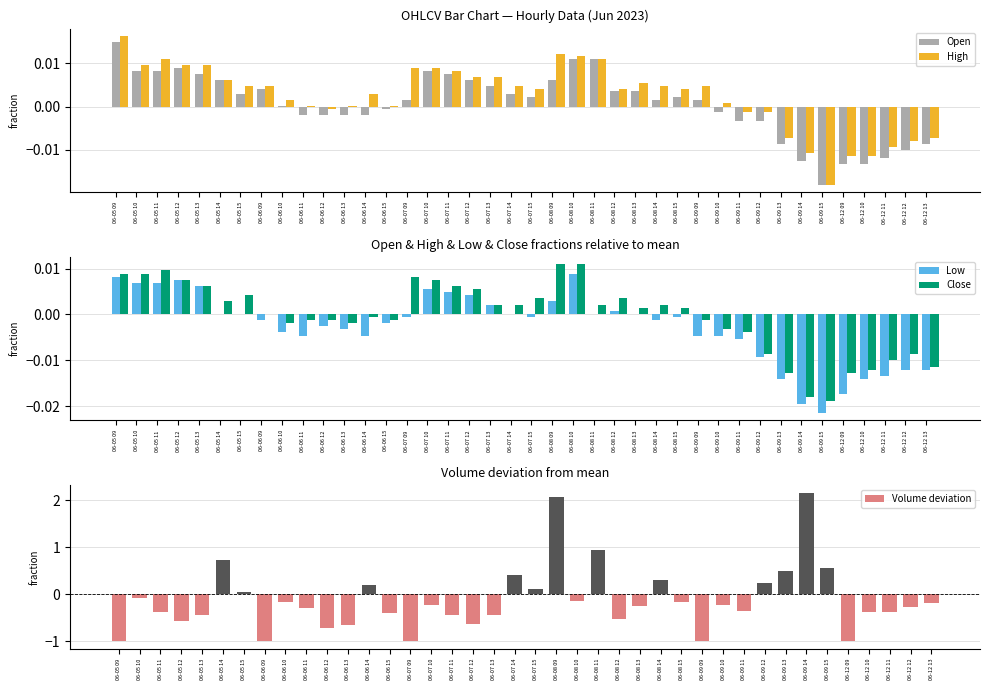

How many positive values does the Volume deviation series have?

12